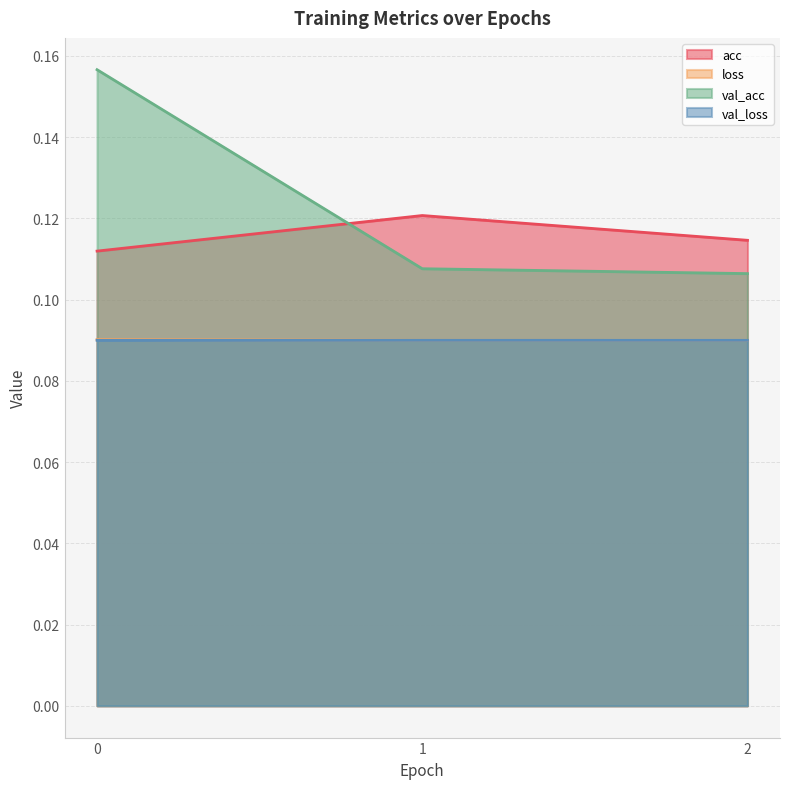

Is it true that loss equals 0.1 at 0?

True